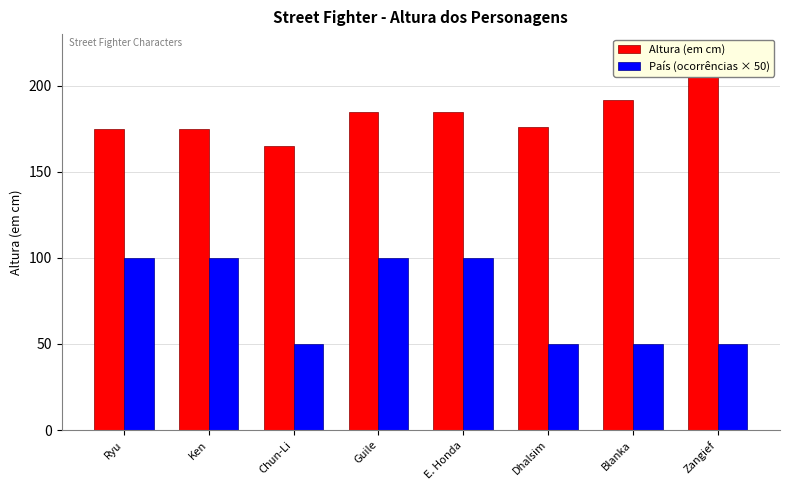

Between Ryu and Blanka, which series saw the biggest shift?

País (ocorrências × 50)